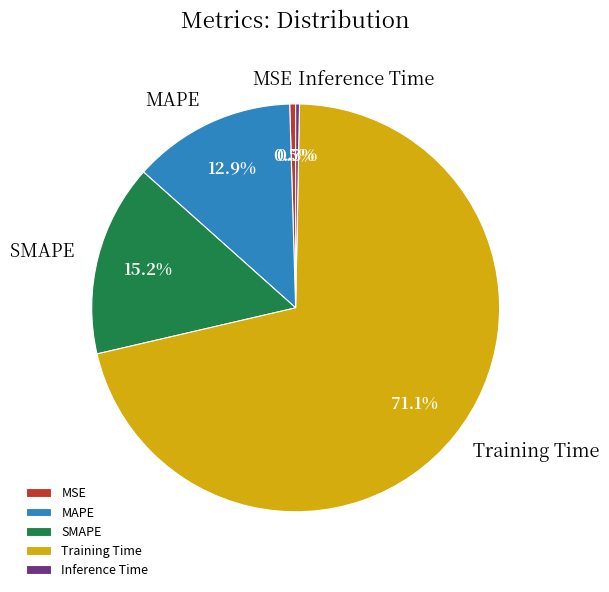

To the nearest percent, what is the combined percentage of Training Time and MSE?

72%